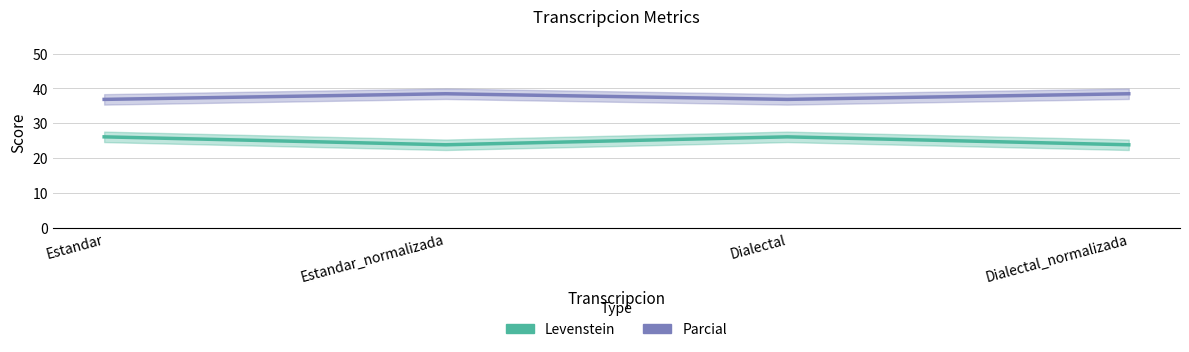

The value of Levenstein at Dialectal_normalizada is 11.7. True or false?

False